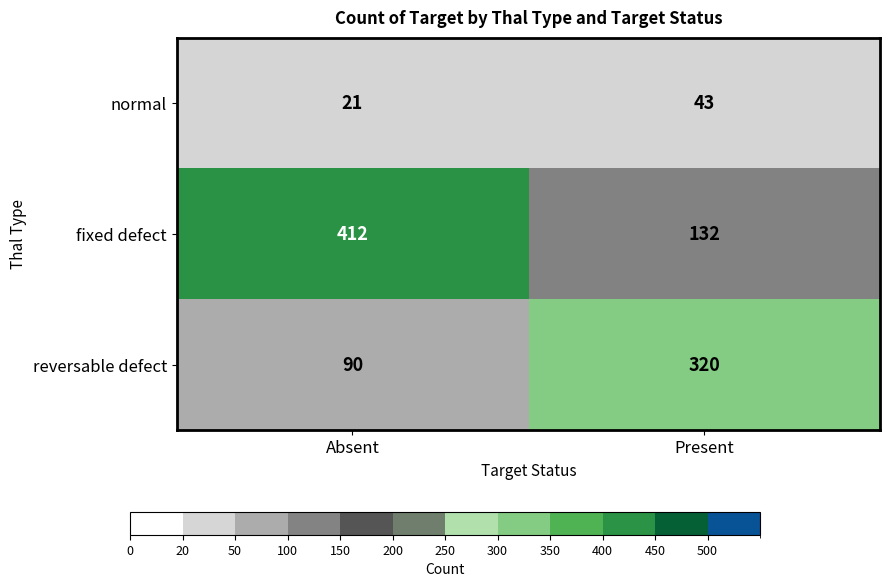

Read the reversable defect value at Absent, to the nearest 5.

90